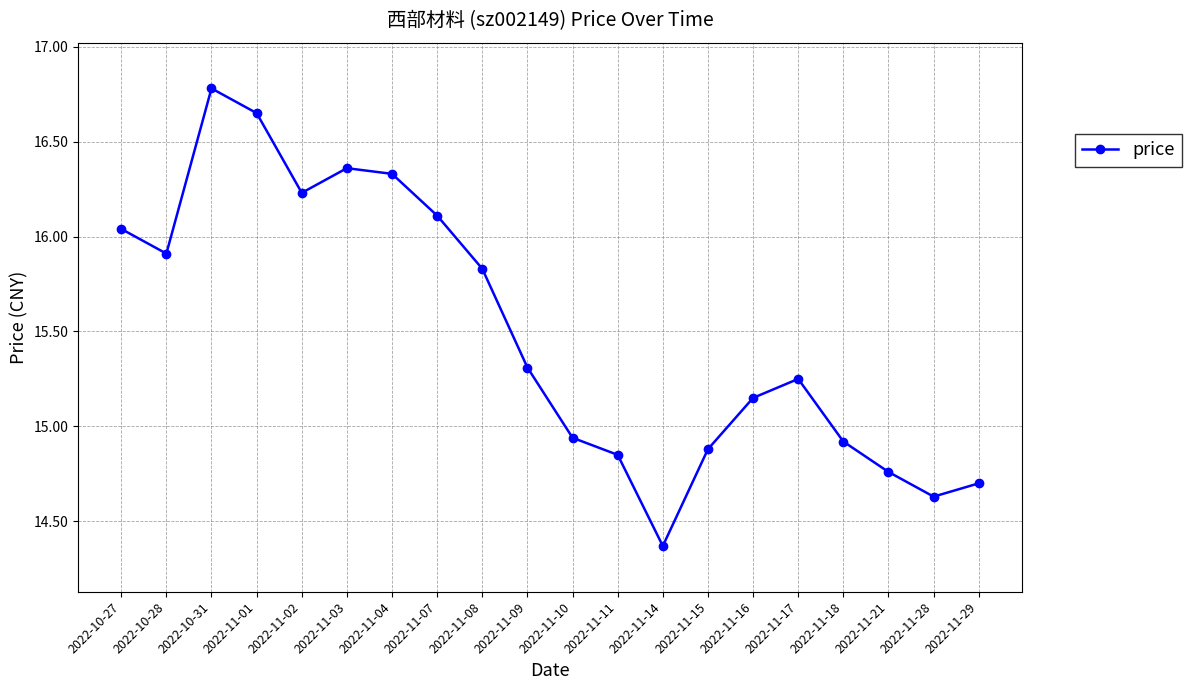

The chart shows a value of 8.5 at 2022-11-18. True or false?

False